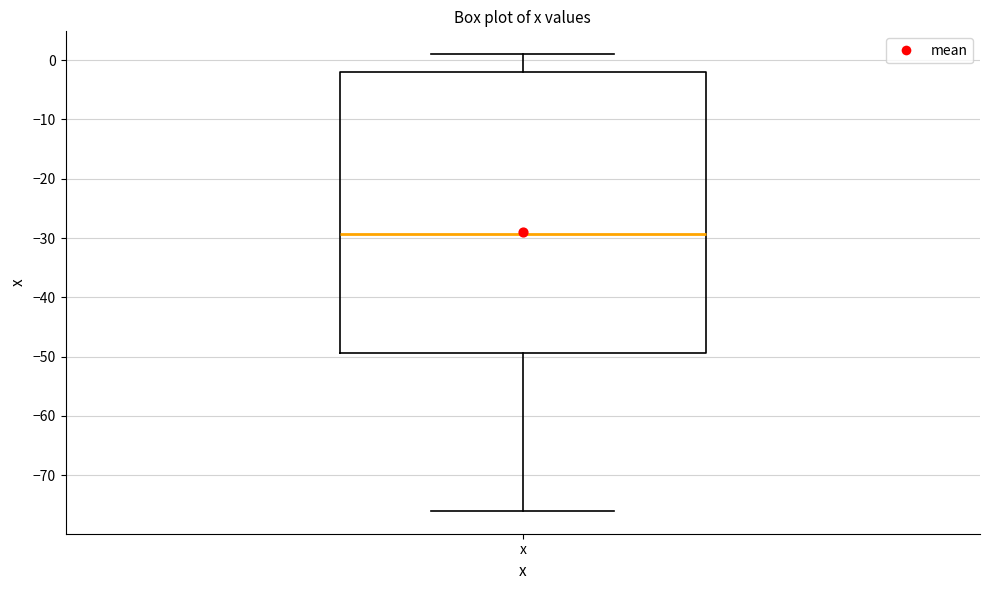

Where is the upper edge of the box for x on the y-axis? The values are not printed on the chart, so give them approximately, as read against the axis.

-2